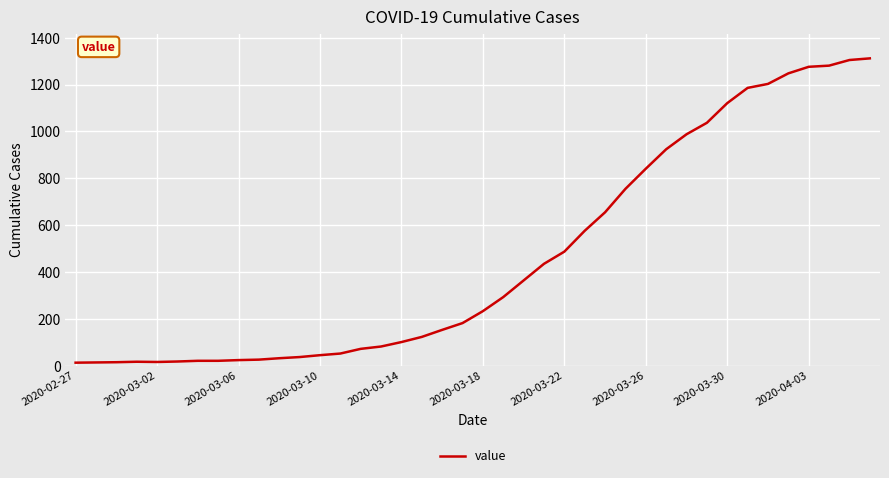

What is the greatest value displayed?

1312